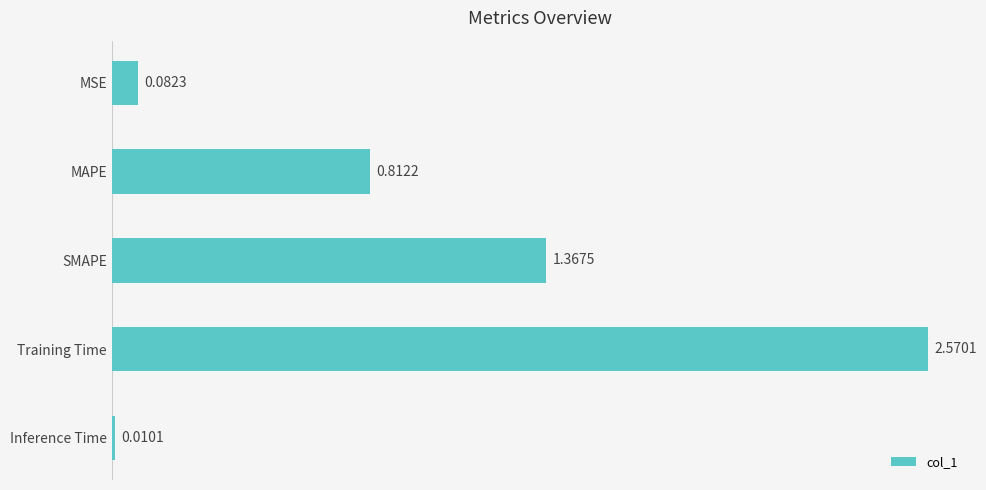

Rank the categories by value from lowest to highest.

Inference Time, MSE, MAPE, SMAPE, Training Time